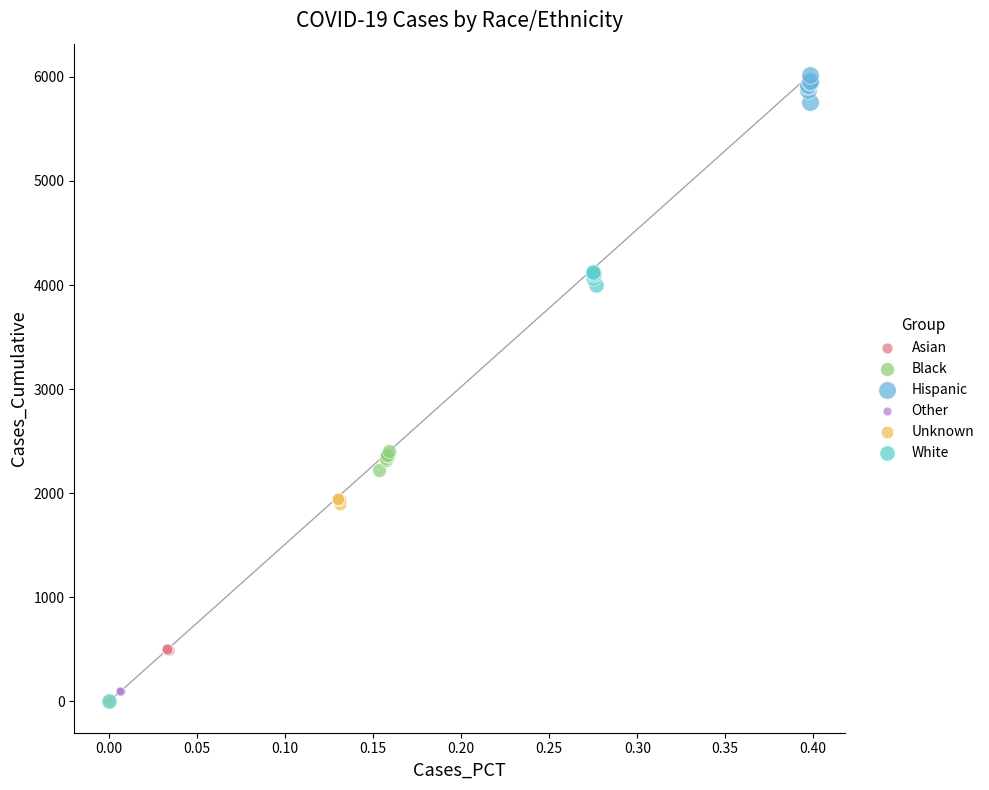

What are all the series names shown in the legend?

Asian, Black, Hispanic, Other, Unknown, White